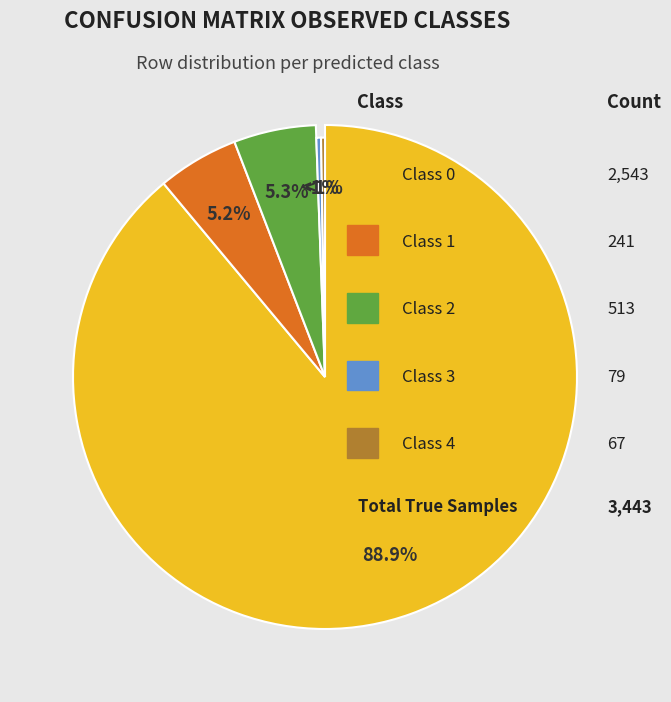

To the nearest percent, what is the combined percentage of Class 1 and Class 3?

6%